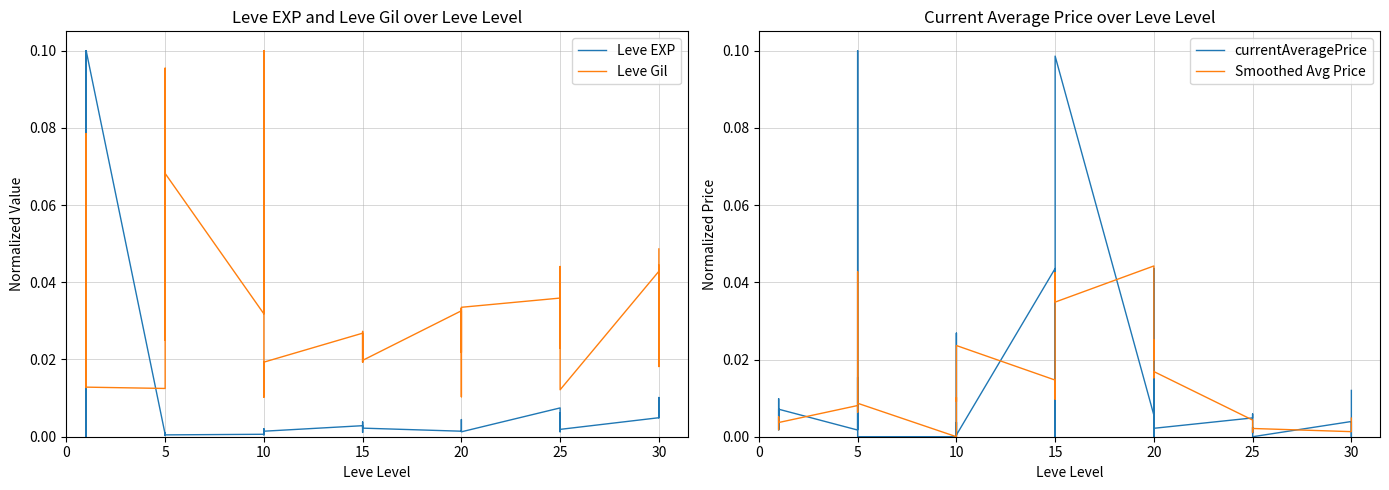

Is the value of Smoothed Avg Price at 15 greater than the value of Leve Gil at 5?

Yes